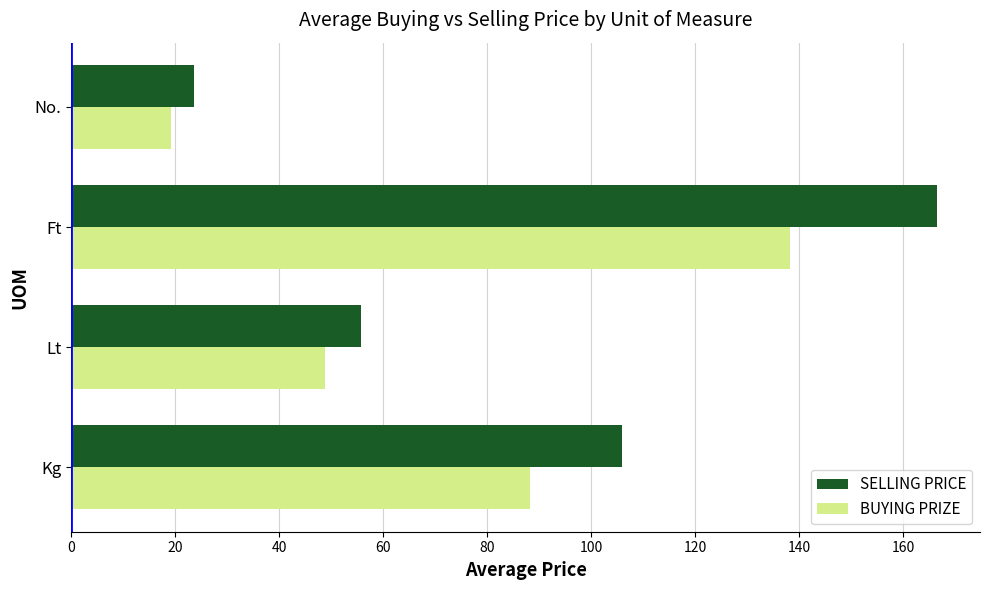

What is the difference between the maximum and second lowest values in the BUYING PRIZE series?

89.5